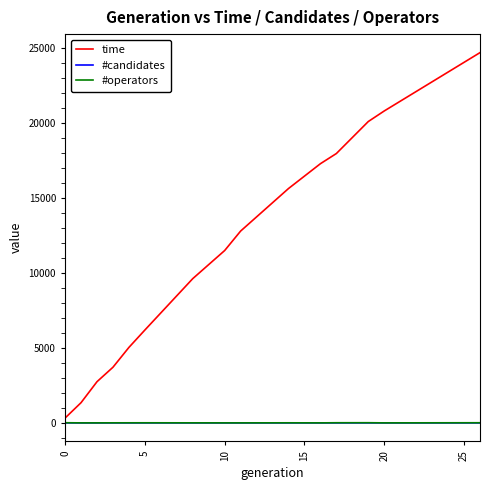

Which series has the largest total across all categories?

time